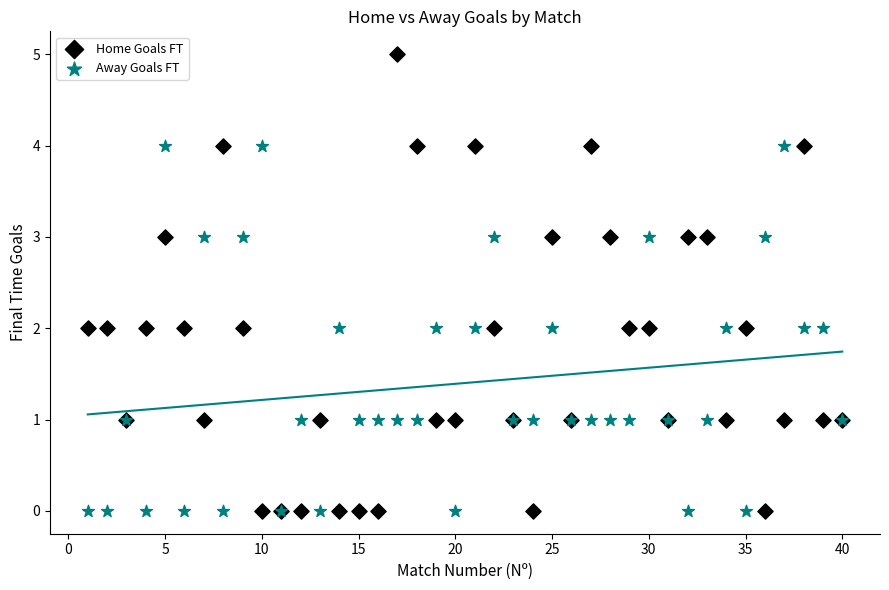

Which series contains the highest Y value?

Home Goals FT